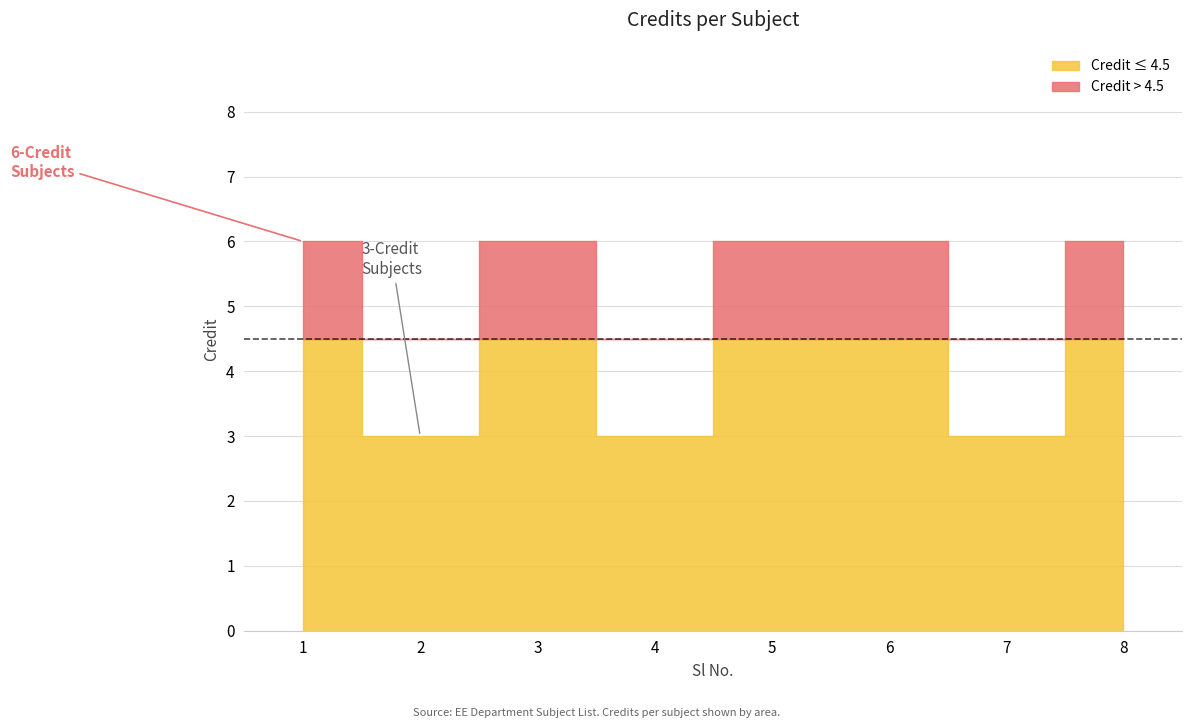

What is the value of the 3rd point from the left?

6